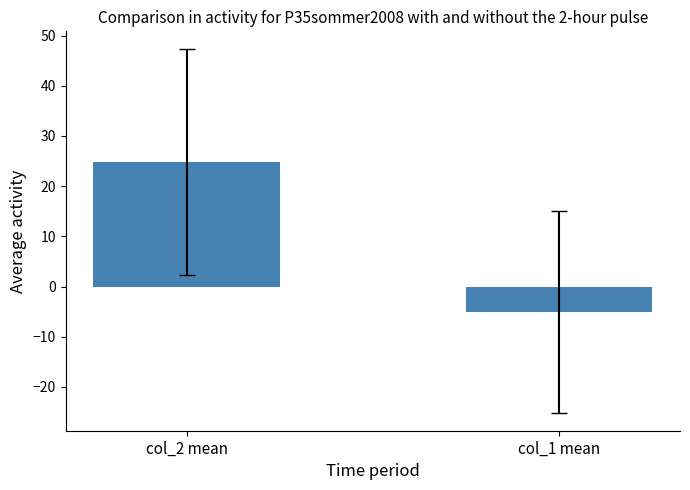

How many values are above zero?

1